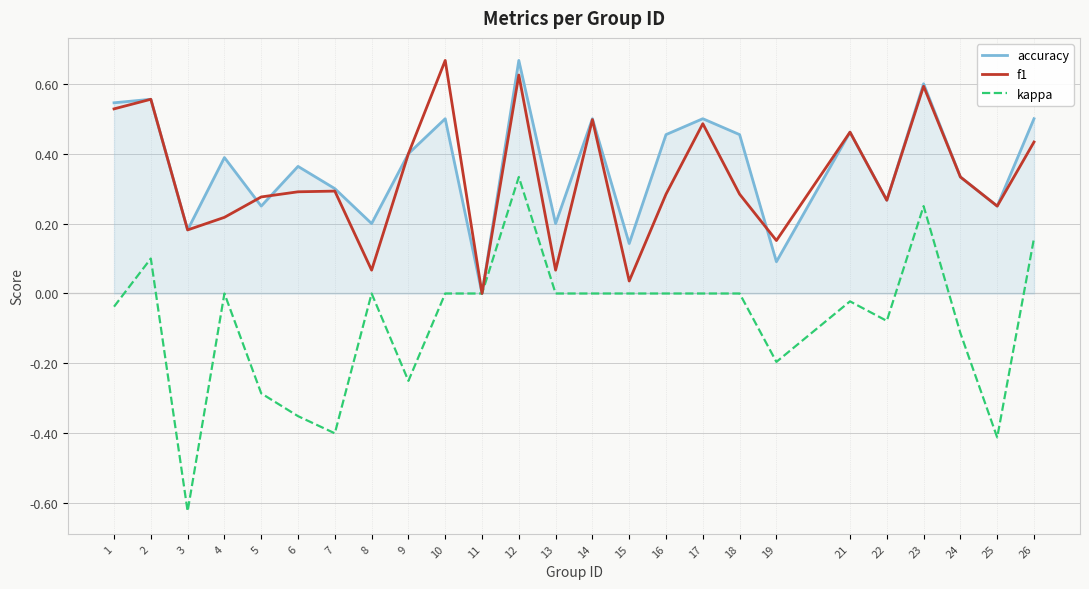

At which category is the sum across all series the highest?

12